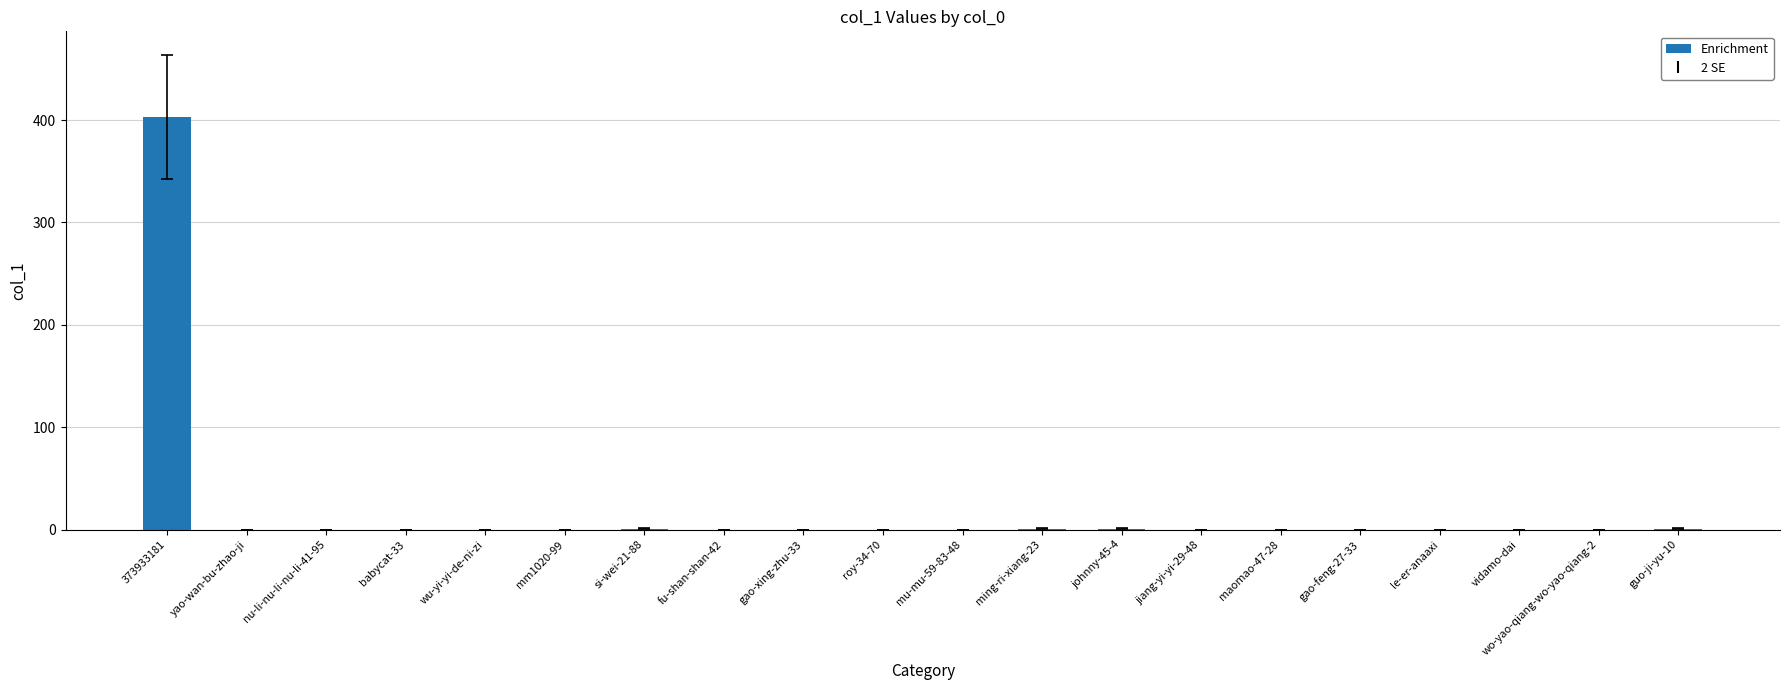

Are the bars horizontal?

No